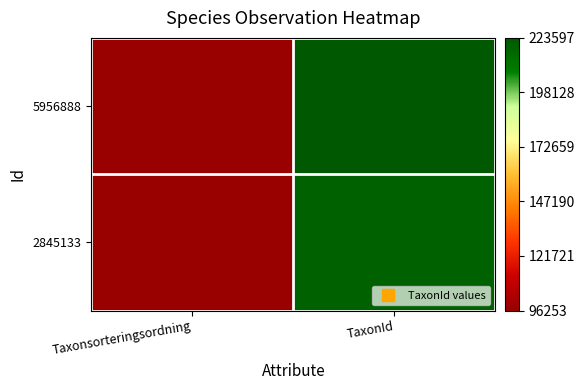

At which category is the sum across all series the highest?

TaxonId